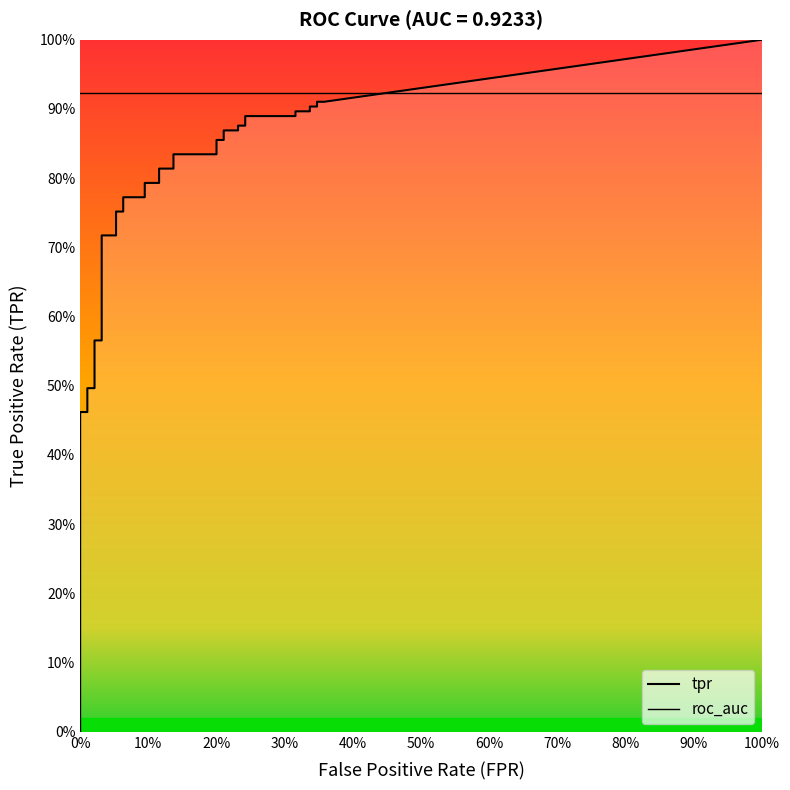

What is the value of the fpr point at the 18th from the left?

0.1